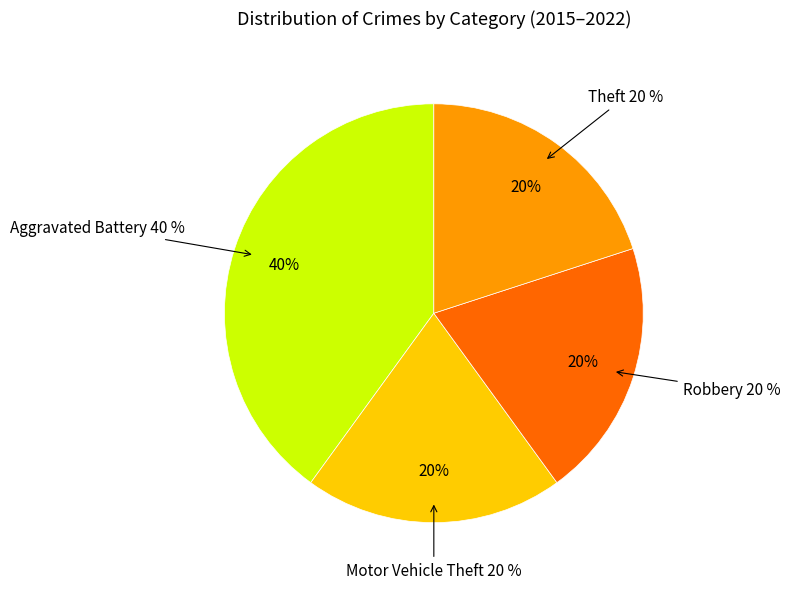

Which category has the biggest portion of the pie?

Aggravated Battery